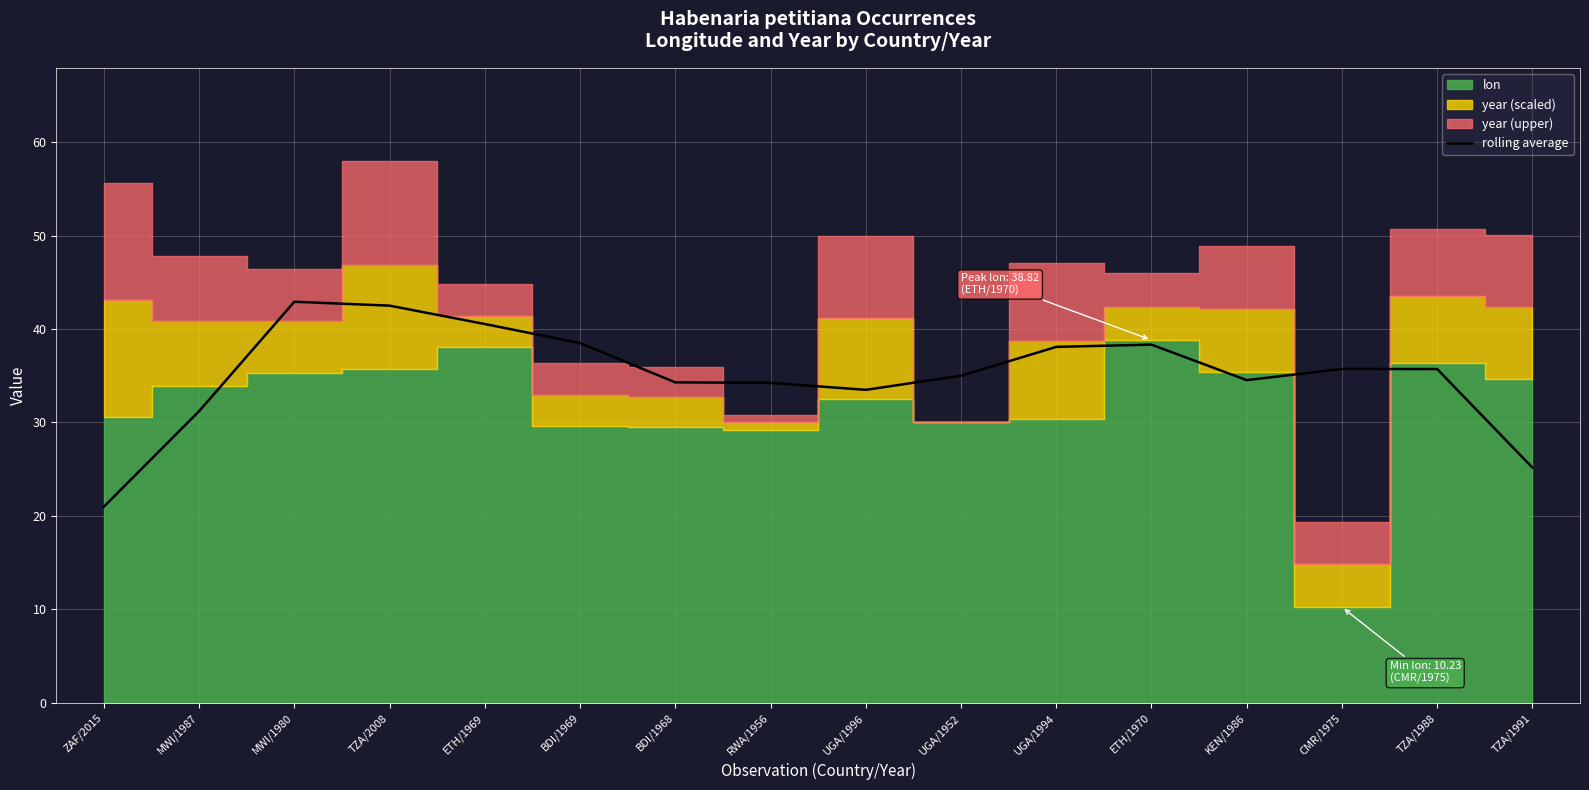

Reading left to right, extract all data points from this chart.

21.0	31.2	42.9	42.5	40.5	38.5	34.3	34.2	33.5	35.0	38.1	38.3	34.5	35.7	35.7	25.2